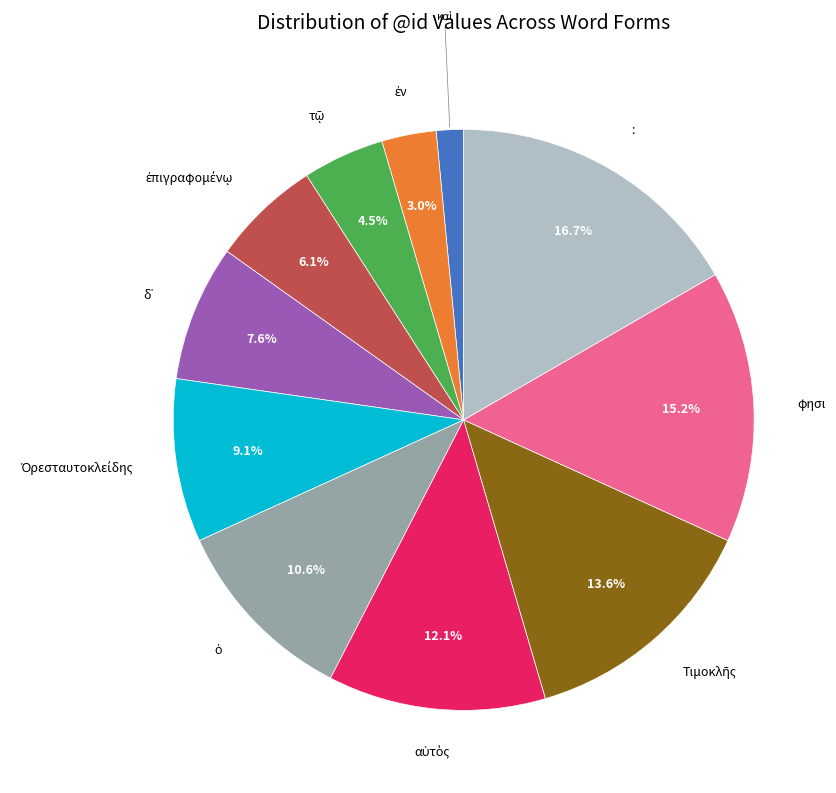

Count the number of slices in the pie.

11